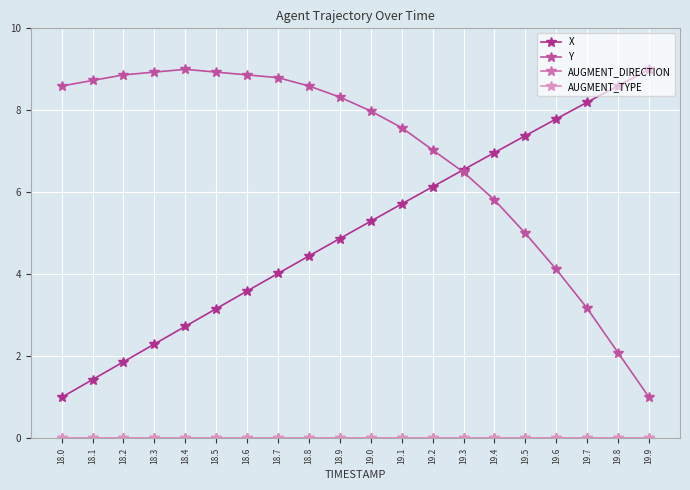

What is the difference between the X values at 19.2 and 19.9?

2.9